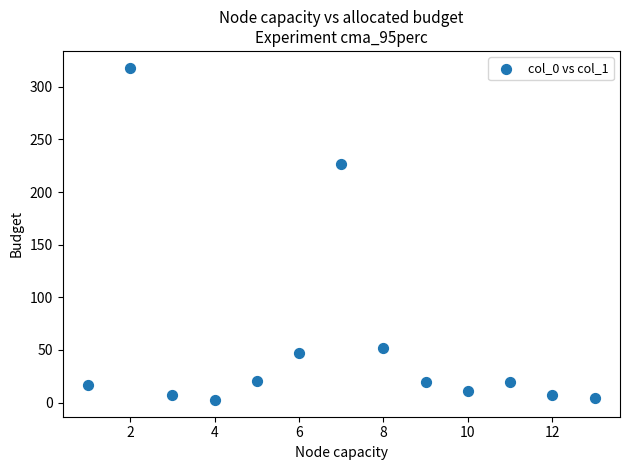

What Y value in the scatter plot is closest to 160?

226.3